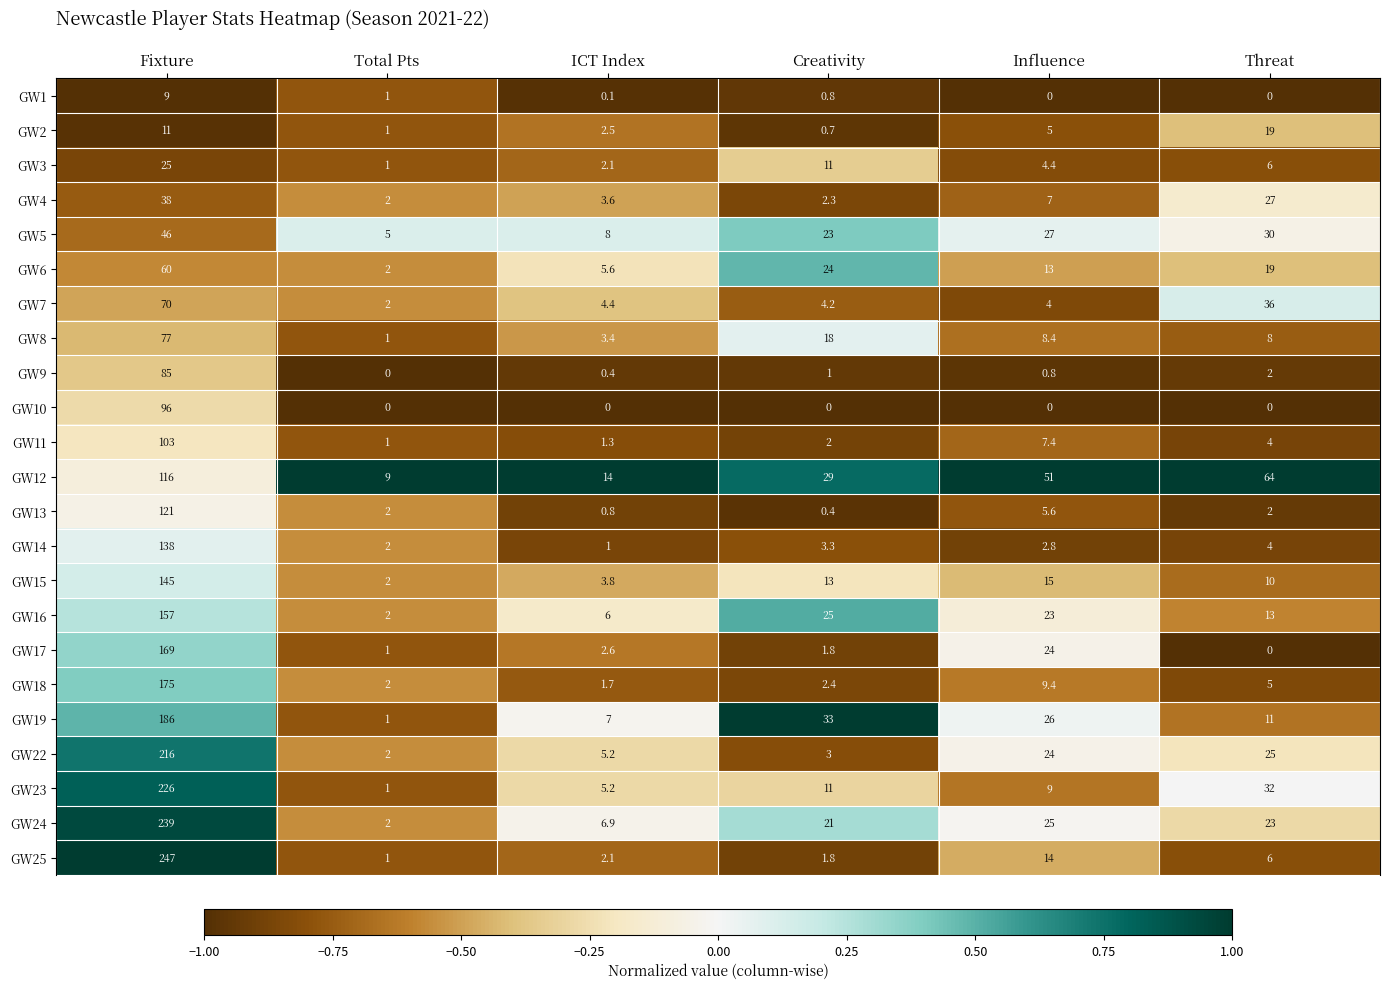

What is the spread (max minus min) of values at Threat?

64.0